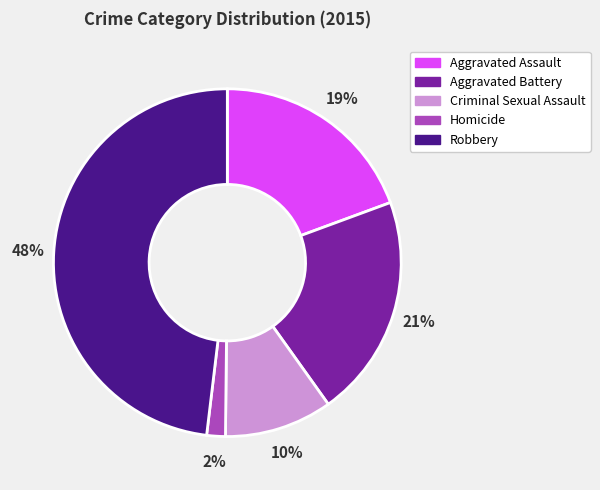

Combined, do Criminal Sexual Assault and Aggravated Assault account for over 50%?

No